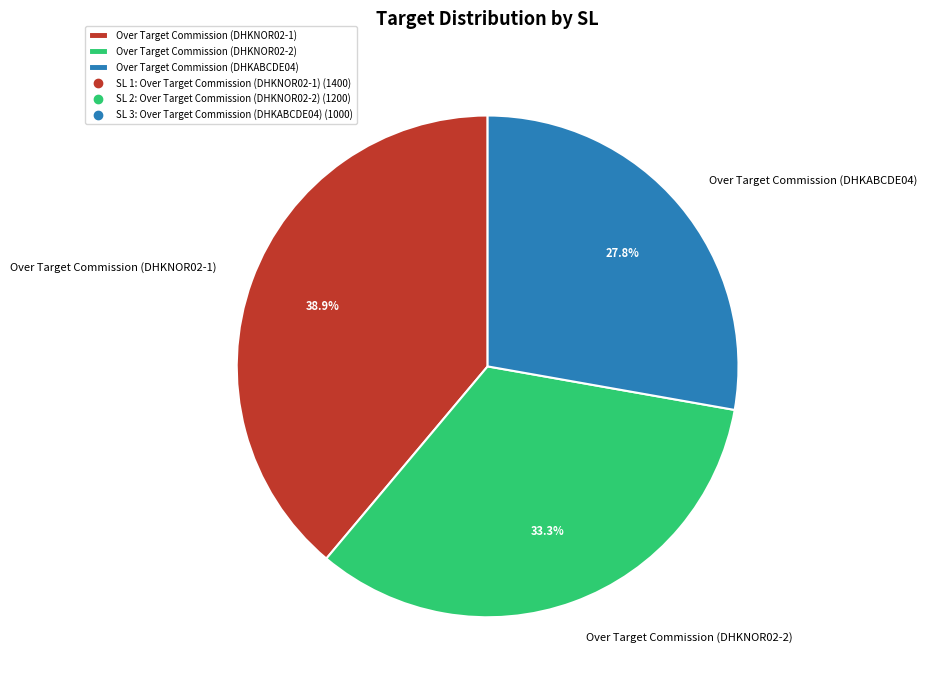

Is there a majority slice in this chart?

No